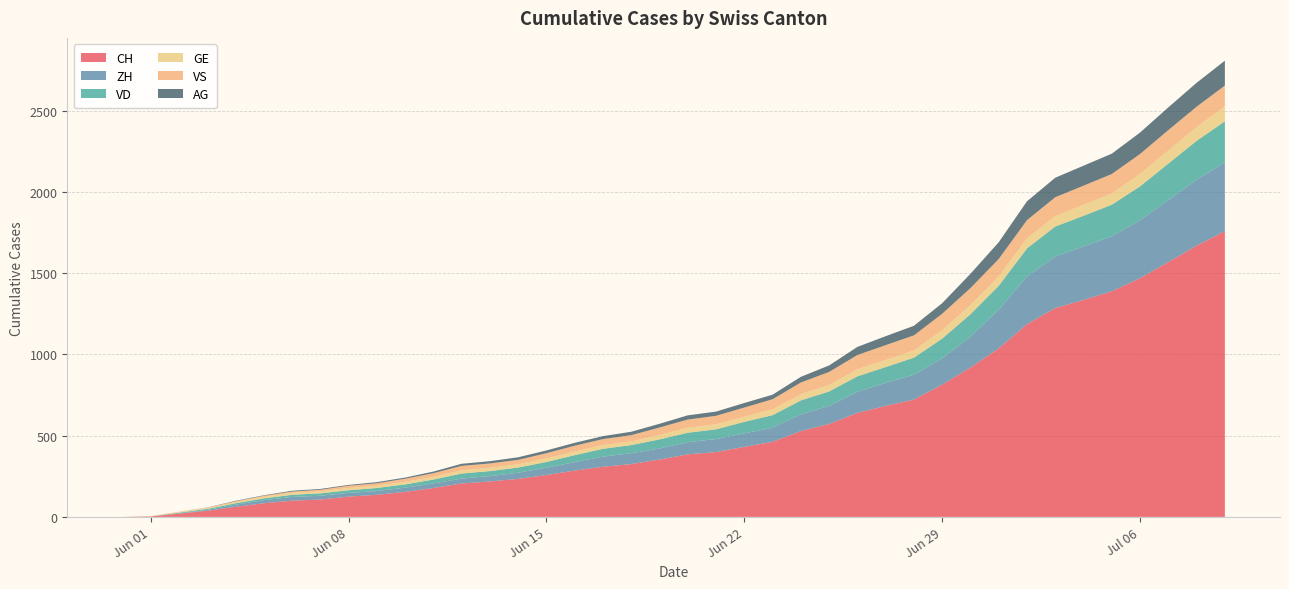

Reading right to left, transcribe all the data shown in this chart.

CH: 2020-07-09=1758	2020-07-08=1669	2020-07-07=1568	2020-07-06=1469	2020-07-05=1388	2020-07-04=1335	2020-07-03=1285	2020-07-02=1186	2020-07-01=1037	2020-06-30=919	2020-06-29=814	2020-06-28=722	2020-06-27=683	2020-06-26=640	2020-06-25=572	2020-06-24=528	2020-06-23=462	2020-06-22=431	2020-06-21=399	2020-06-20=385	2020-06-19=353	2020-06-18=325	2020-06-17=309	2020-06-16=285	2020-06-15=258	2020-06-14=234	2020-06-13=218	2020-06-12=206	2020-06-11=178	2020-06-10=154	2020-06-09=136	2020-06-08=125	2020-06-07=107	2020-06-06=100	2020-06-05=84	2020-06-04=62	2020-06-03=38	2020-06-02=20	2020-06-01=3	2020-05-31=0
ZH: 2020-07-09=424	2020-07-08=405	2020-07-07=382	2020-07-06=357	2020-07-05=338	2020-07-04=330	2020-07-03=317	2020-07-02=294	2020-07-01=238	2020-06-30=190	2020-06-29=162	2020-06-28=153	2020-06-27=142	2020-06-26=130	2020-06-25=111	2020-06-24=103	2020-06-23=87	2020-06-22=83	2020-06-21=80	2020-06-20=75	2020-06-19=68	2020-06-18=67	2020-06-17=62	2020-06-16=52	2020-06-15=45	2020-06-14=38	2020-06-13=33	2020-06-12=30	2020-06-11=28	2020-06-10=26	2020-06-09=23	2020-06-08=23	2020-06-07=23	2020-06-06=23	2020-06-05=19	2020-06-04=13	2020-06-03=5	2020-06-02=2	2020-06-01=0	2020-05-31=0
VD: 2020-07-09=252	2020-07-08=240	2020-07-07=224	2020-07-06=208	2020-07-05=195	2020-07-04=188	2020-07-03=185	2020-07-02=172	2020-07-01=147	2020-06-30=138	2020-06-29=121	2020-06-28=105	2020-06-27=97	2020-06-26=95	2020-06-25=89	2020-06-24=86	2020-06-23=77	2020-06-22=71	2020-06-21=60	2020-06-20=58	2020-06-19=56	2020-06-18=50	2020-06-17=48	2020-06-16=43	2020-06-15=35	2020-06-14=32	2020-06-13=31	2020-06-12=31	2020-06-11=24	2020-06-10=20	2020-06-09=19	2020-06-08=16	2020-06-07=15	2020-06-06=13	2020-06-05=11	2020-06-04=9	2020-06-03=6	2020-06-02=4	2020-06-01=0	2020-05-31=0
GE: 2020-07-09=92	2020-07-08=84	2020-07-07=80	2020-07-06=76	2020-07-05=69	2020-07-04=67	2020-07-03=64	2020-07-02=62	2020-07-01=57	2020-06-30=56	2020-06-29=52	2020-06-28=44	2020-06-27=43	2020-06-26=43	2020-06-25=40	2020-06-24=38	2020-06-23=36	2020-06-22=32	2020-06-21=31	2020-06-20=31	2020-06-19=27	2020-06-18=23	2020-06-17=23	2020-06-16=22	2020-06-15=22	2020-06-14=20	2020-06-13=20	2020-06-12=20	2020-06-11=16	2020-06-10=16	2020-06-09=14	2020-06-08=14	2020-06-07=13	2020-06-06=13	2020-06-05=10	2020-06-04=8	2020-06-03=6	2020-06-02=4	2020-06-01=1	2020-05-31=0
VS: 2020-07-09=128	2020-07-08=126	2020-07-07=126	2020-07-06=123	2020-07-05=120	2020-07-04=118	2020-07-03=116	2020-07-02=112	2020-07-01=108	2020-06-30=105	2020-06-29=101	2020-06-28=93	2020-06-27=92	2020-06-26=88	2020-06-25=80	2020-06-24=72	2020-06-23=62	2020-06-22=56	2020-06-21=52	2020-06-20=50	2020-06-19=46	2020-06-18=38	2020-06-17=37	2020-06-16=36	2020-06-15=32	2020-06-14=27	2020-06-13=27	2020-06-12=27	2020-06-11=23	2020-06-10=19	2020-06-09=15	2020-06-08=14	2020-06-07=9	2020-06-06=7	2020-06-05=6	2020-06-04=4	2020-06-03=2	2020-06-02=2	2020-06-01=1	2020-05-31=0
AG: 2020-07-09=153	2020-07-08=147	2020-07-07=140	2020-07-06=132	2020-07-05=125	2020-07-04=123	2020-07-03=120	2020-07-02=116	2020-07-01=103	2020-06-30=88	2020-06-29=65	2020-06-28=59	2020-06-27=55	2020-06-26=50	2020-06-25=40	2020-06-24=35	2020-06-23=28	2020-06-22=28	2020-06-21=26	2020-06-20=26	2020-06-19=23	2020-06-18=21	2020-06-17=18	2020-06-16=18	2020-06-15=17	2020-06-14=16	2020-06-13=14	2020-06-12=13	2020-06-11=10	2020-06-10=7	2020-06-09=7	2020-06-08=5	2020-06-07=5	2020-06-06=5	2020-06-05=3	2020-06-04=3	2020-06-03=1	2020-06-02=0	2020-06-01=0	2020-05-31=0